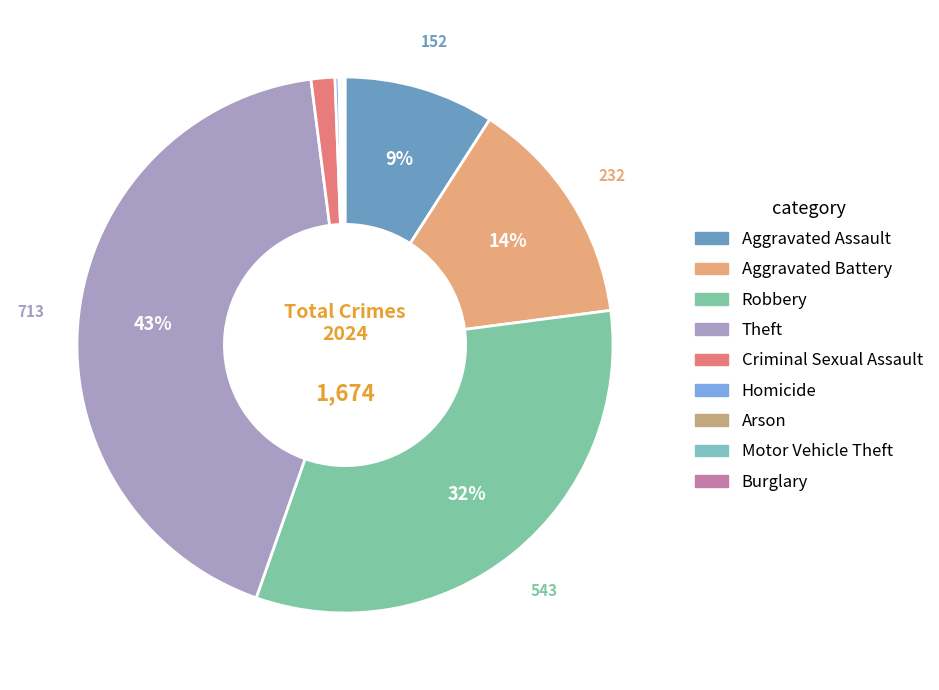

What percentage is NOT represented by Robbery?

67.6%